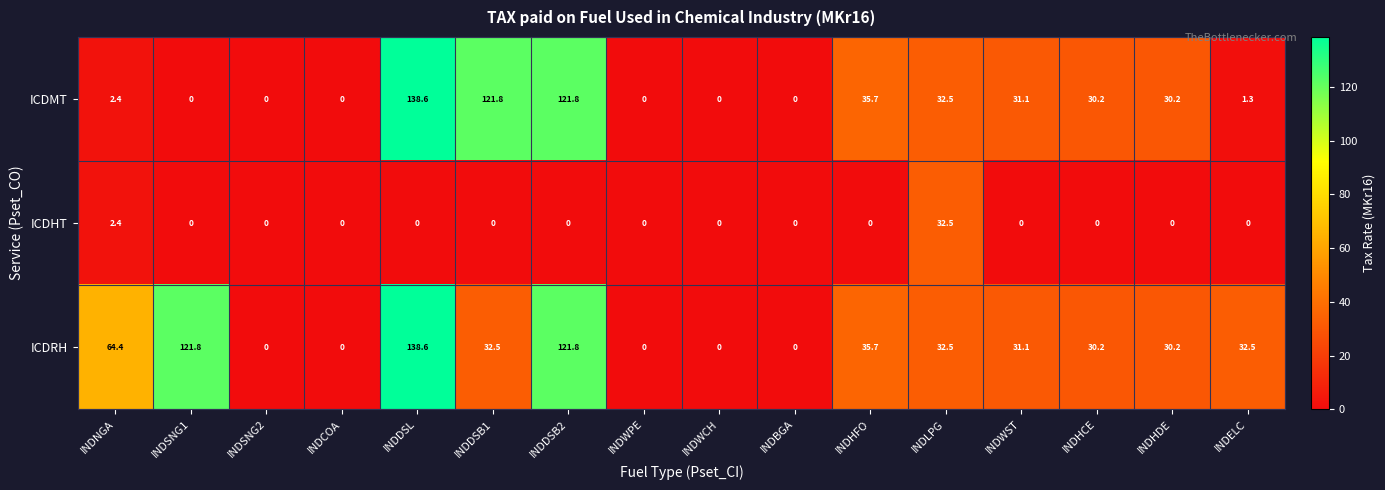

The ICDMT series shows 1.3 at INDELC. True or false?

True